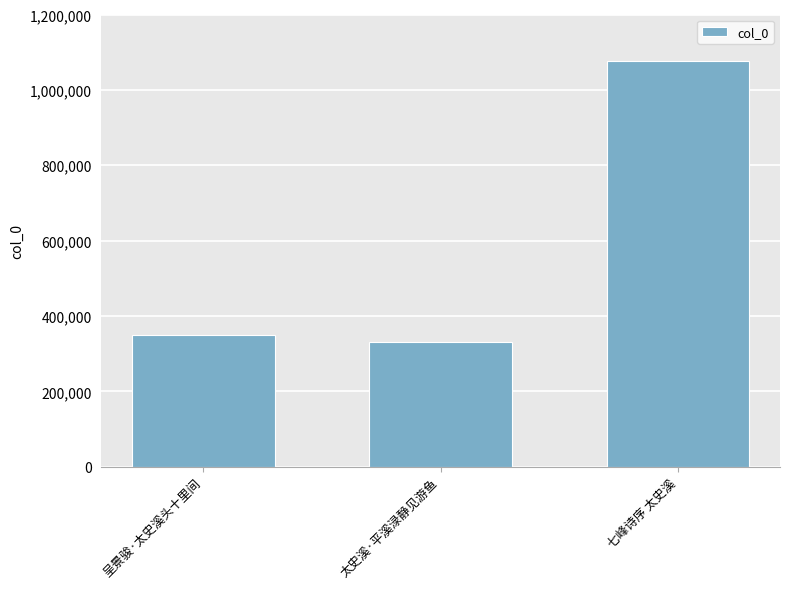

How many values are below 349101?

1